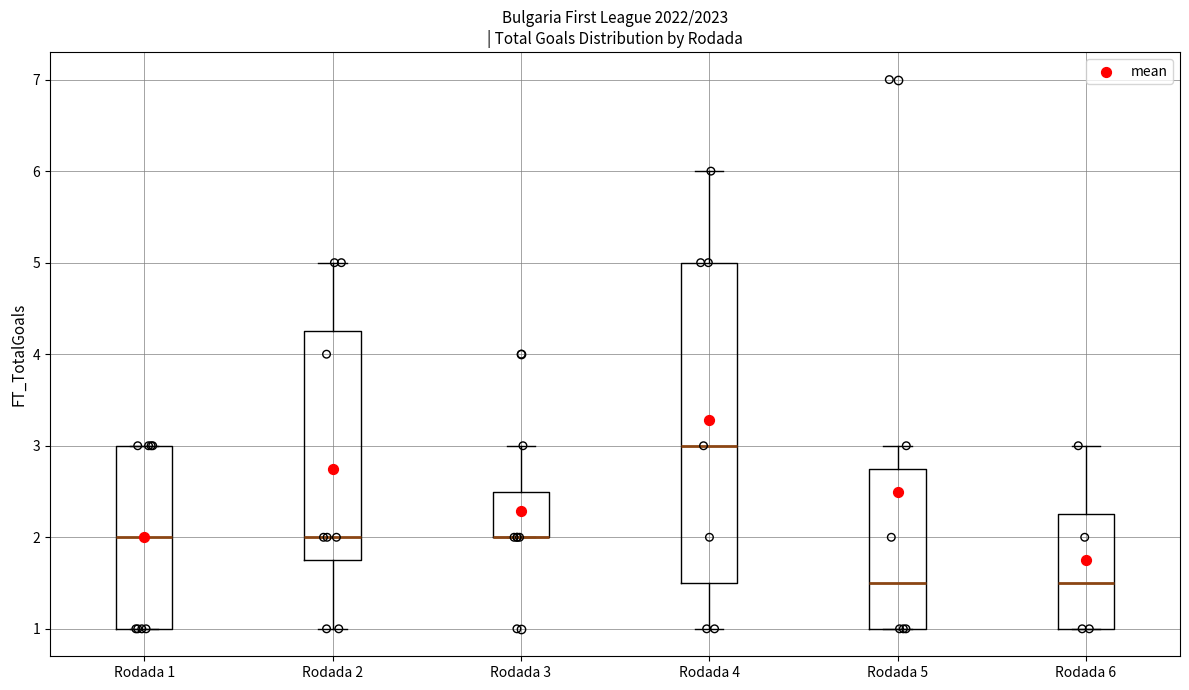

Where is the upper edge of the box for Rodada 6 on the y-axis? The values are not printed on the chart, so give them approximately, as read against the axis.

2.3